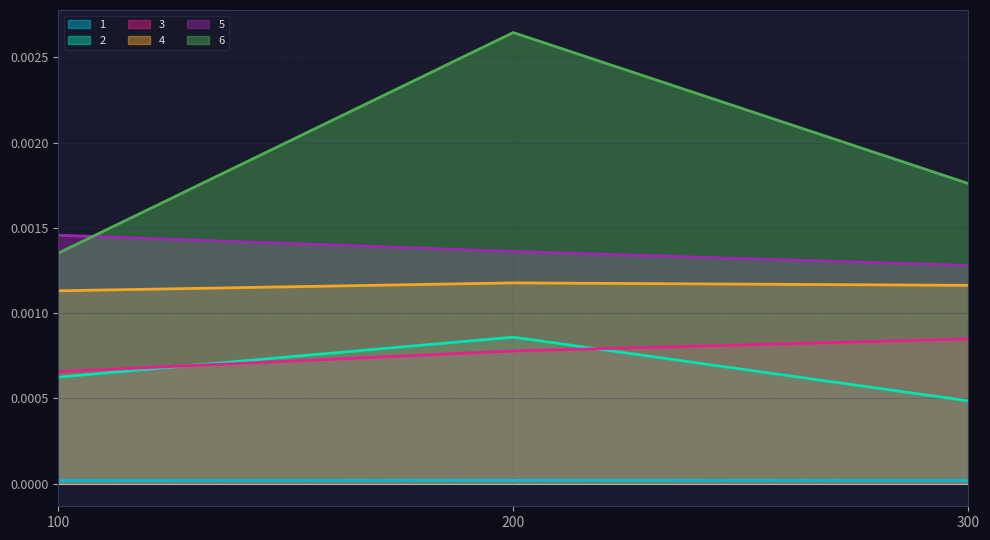

List the labels in order of 6 value, largest first.

200, 300, 100